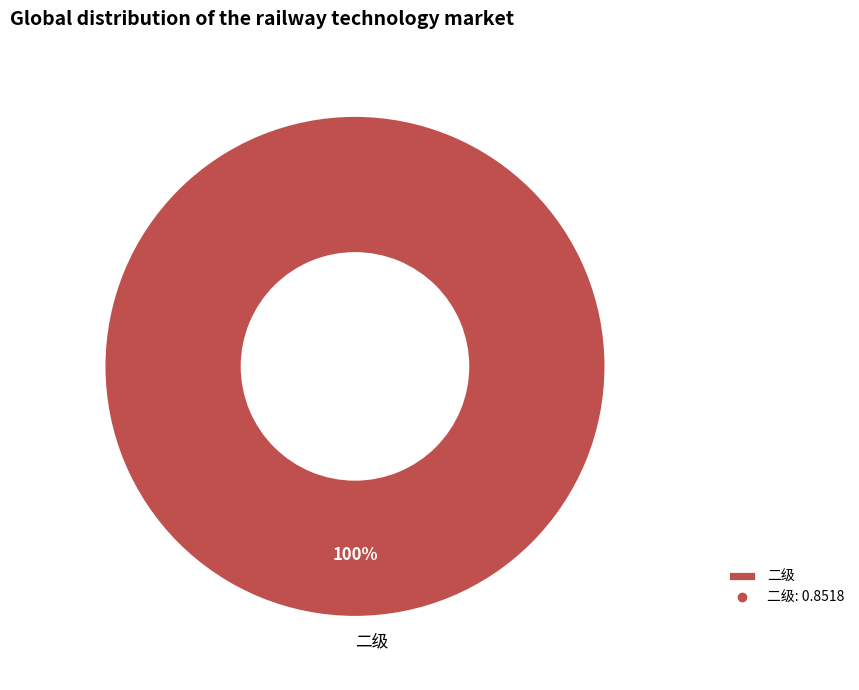

Rank the categories by value from highest to lowest.

二级